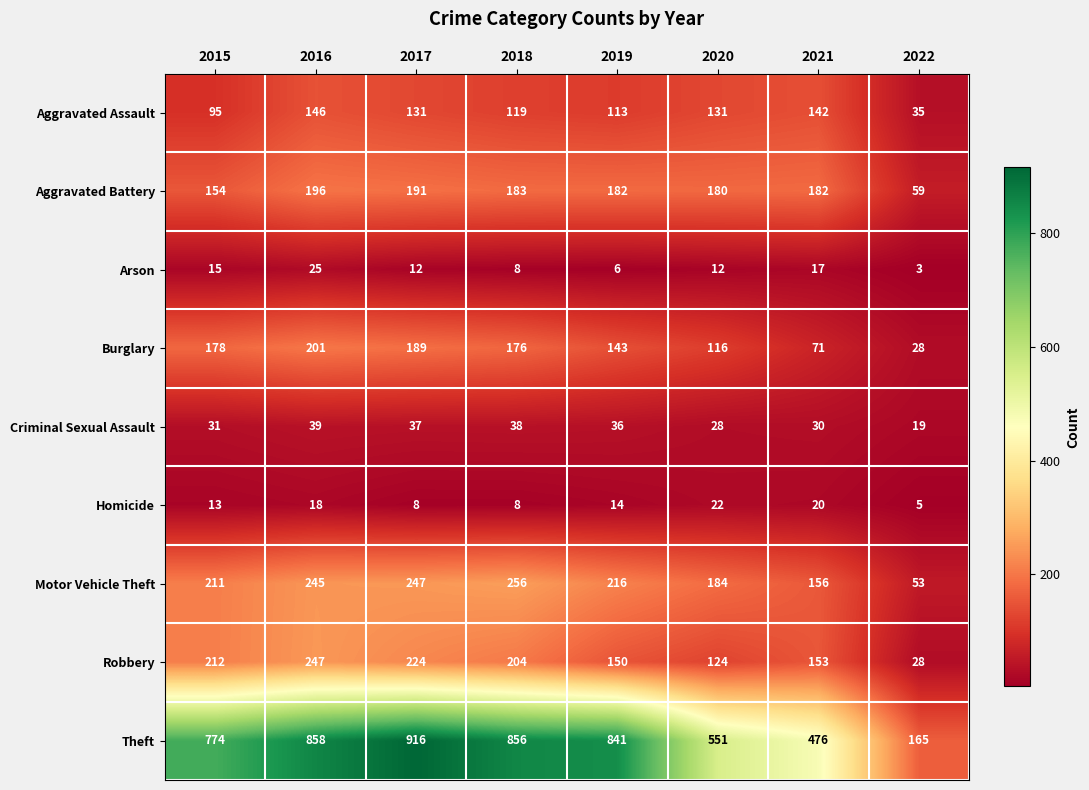

Which series has the widest spread of values?

Theft